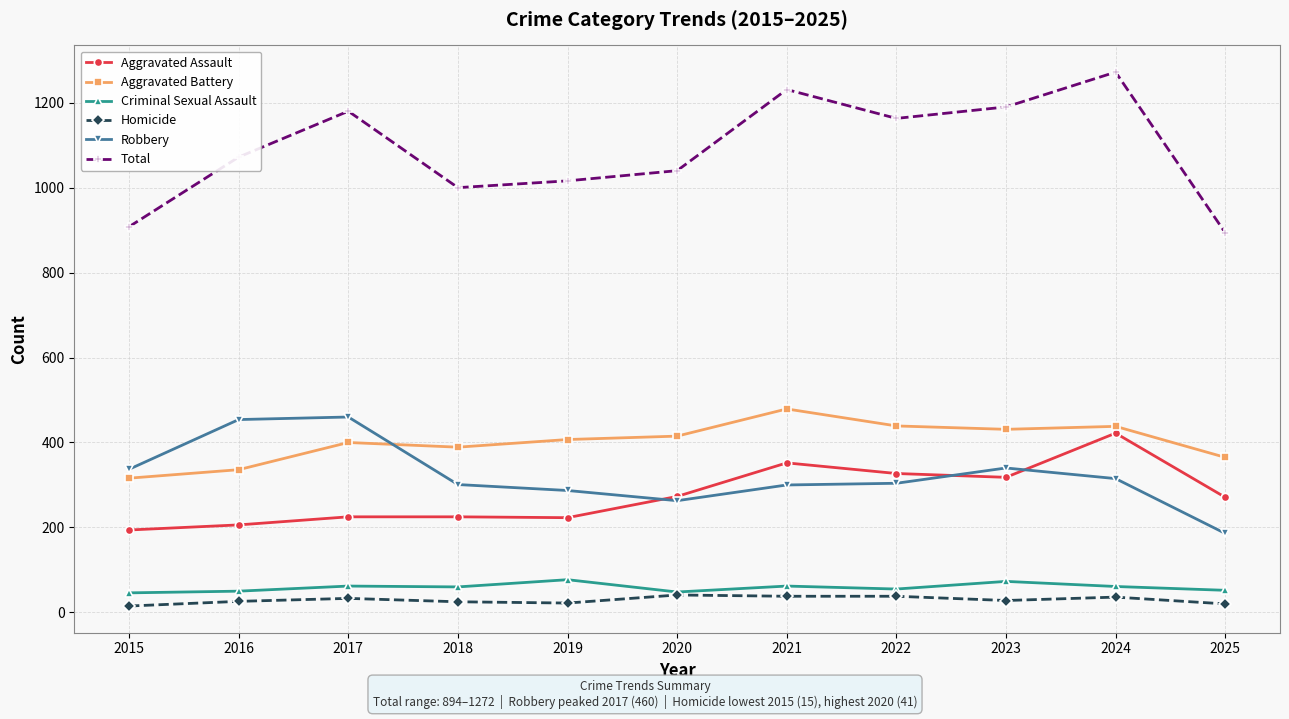

The Criminal Sexual Assault series shows 62 at 2021. True or false?

True